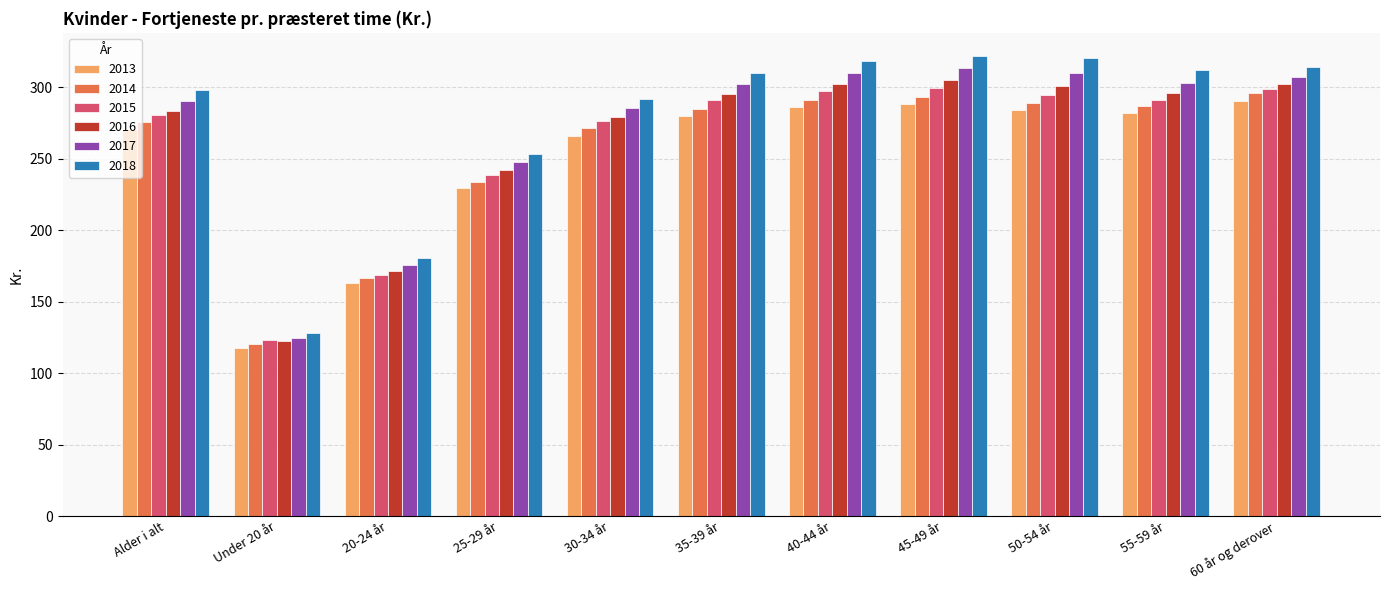

How many groups of bars are there?

11